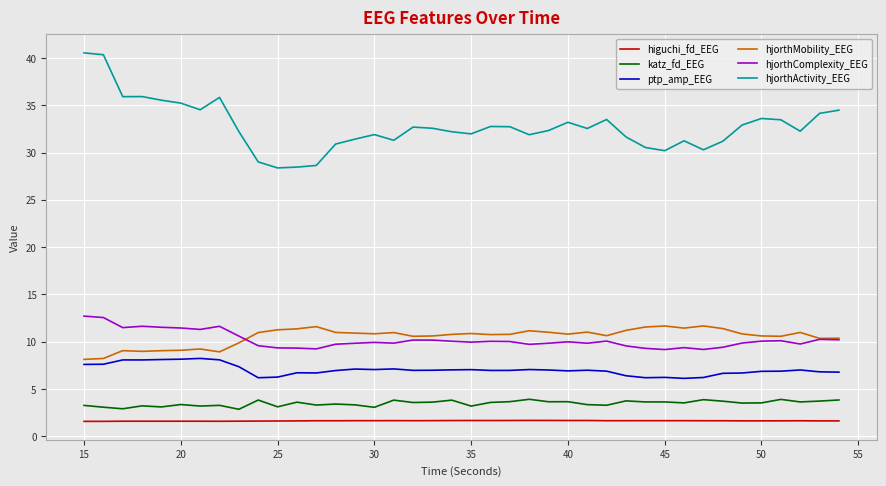

Is this an area chart (filled region under the line)?

No